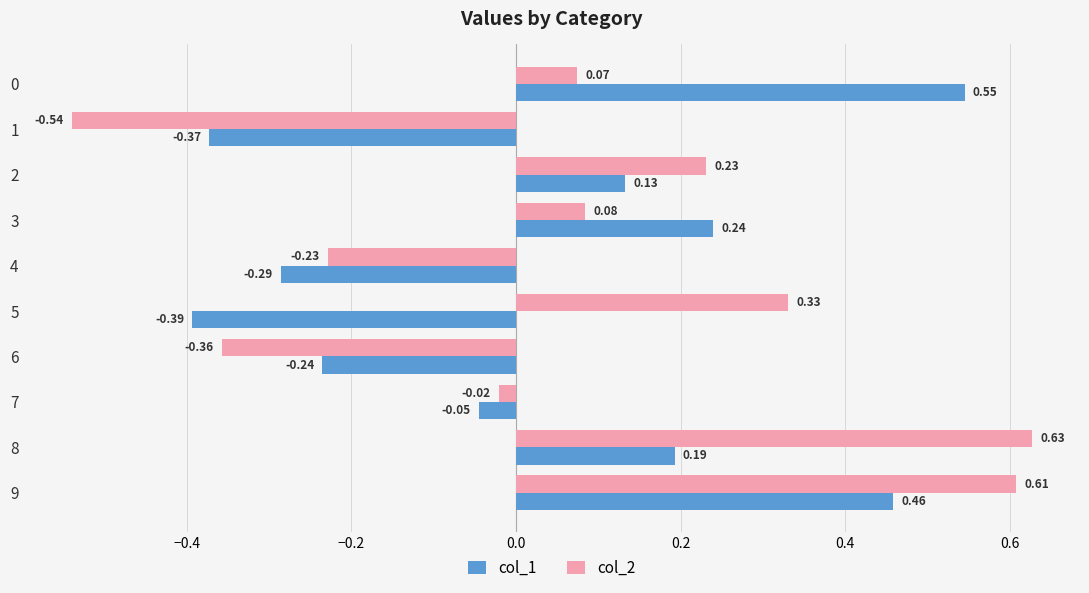

Which series has the widest spread of values?

col_2